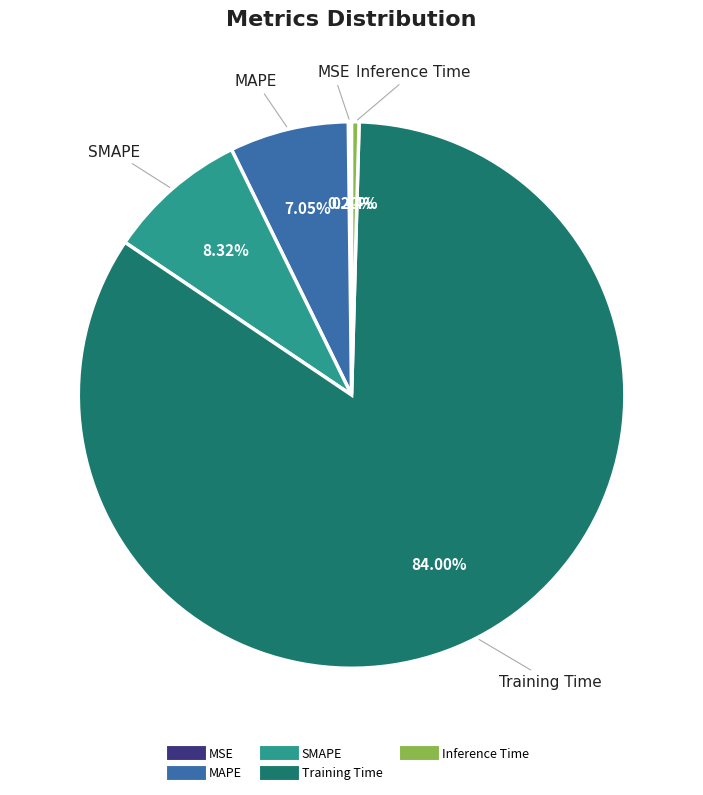

Which slice represents more than half of the pie?

Training Time